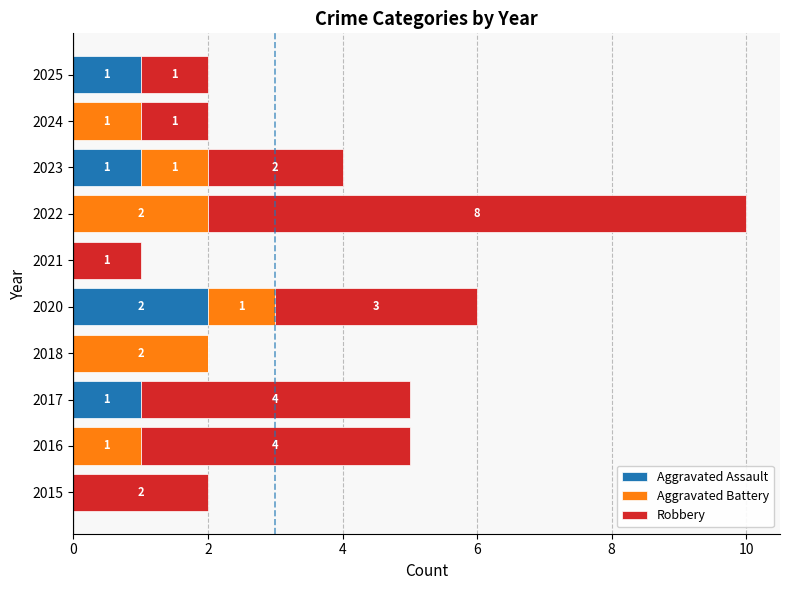

Is it true that Aggravated Assault equals 0 at 2025?

False